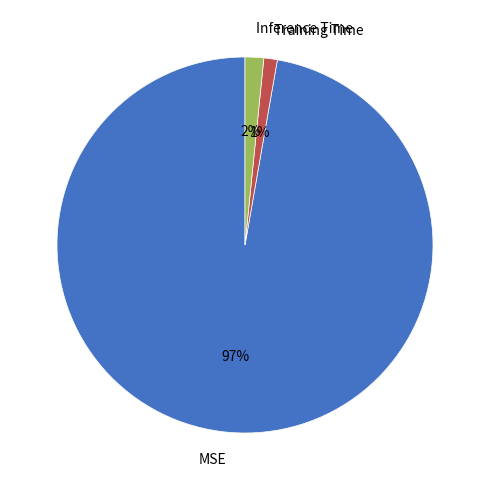

Is there any slice that represents more than half of the pie?

Yes